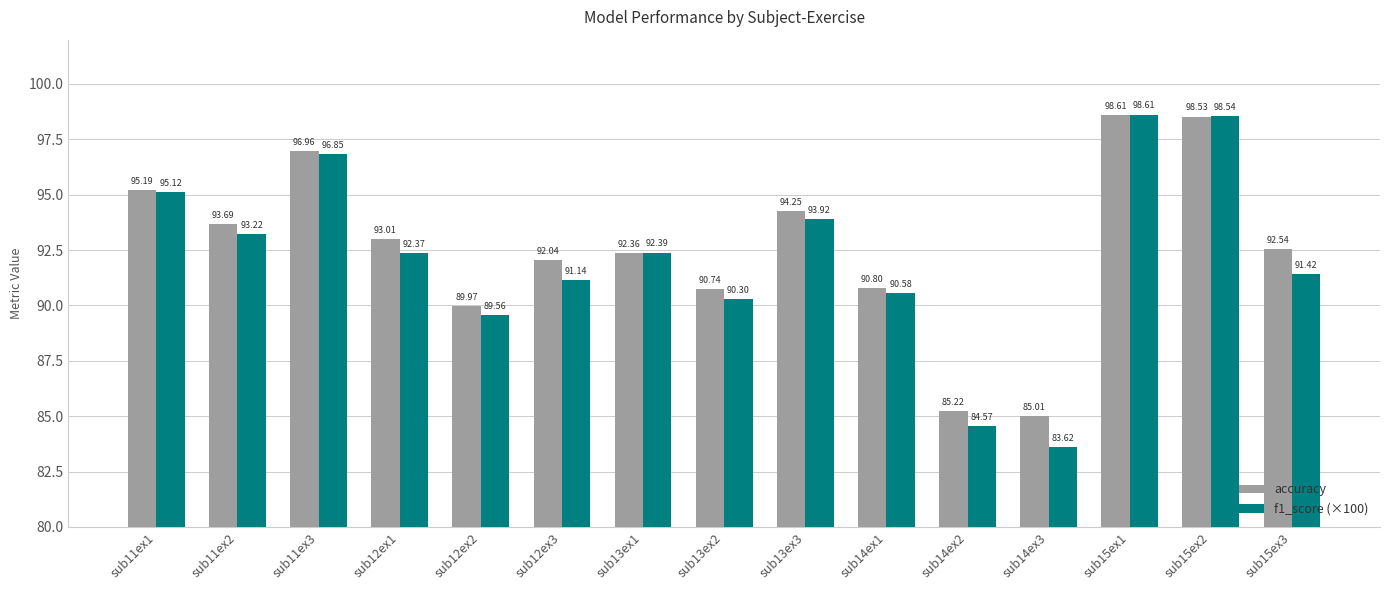

What is the spread (max minus min) of values at sub13ex3?

0.3